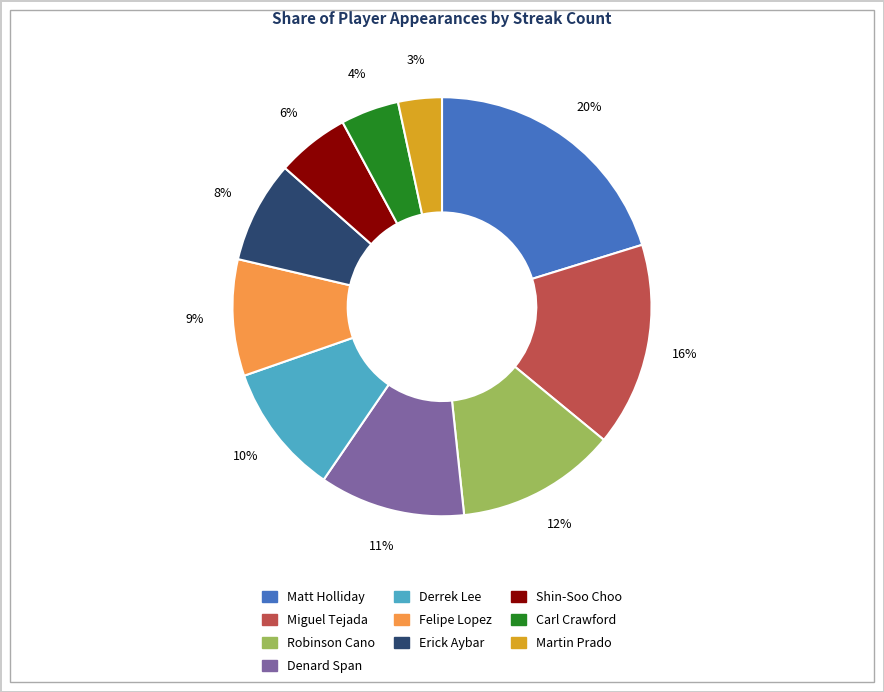

What percentage is the Derrek Lee slice, to the nearest percent?

10%